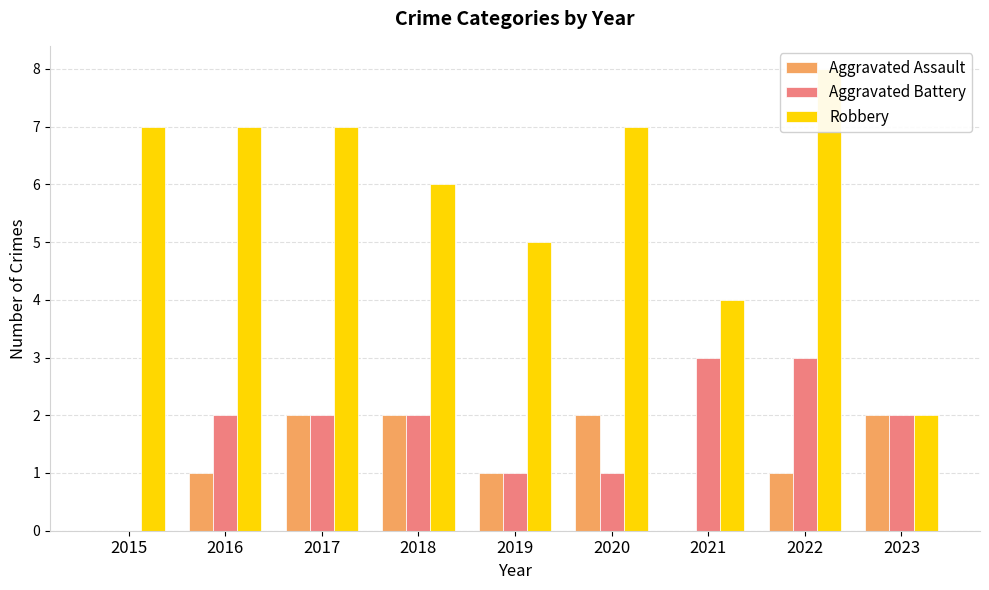

Count the Robbery values in the range 5 to 7.

6